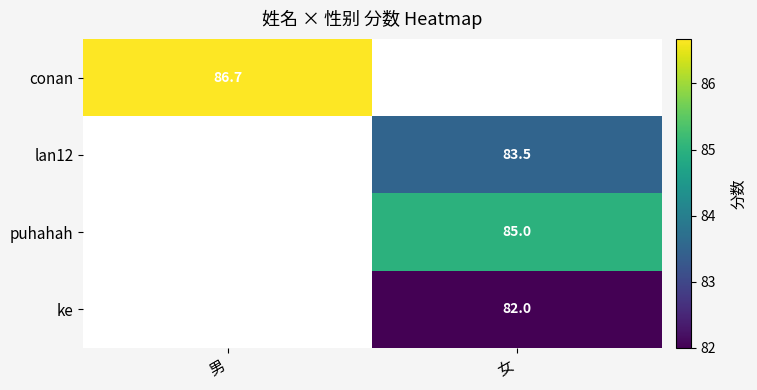

At how many categories does at least one series exceed 86?

1